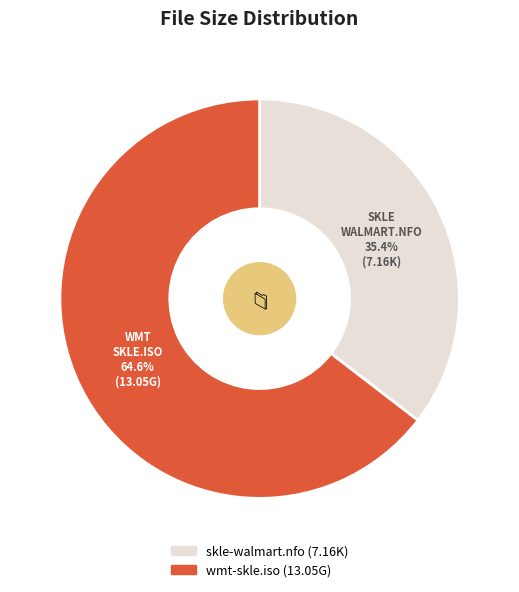

How many slices are in this pie chart?

2